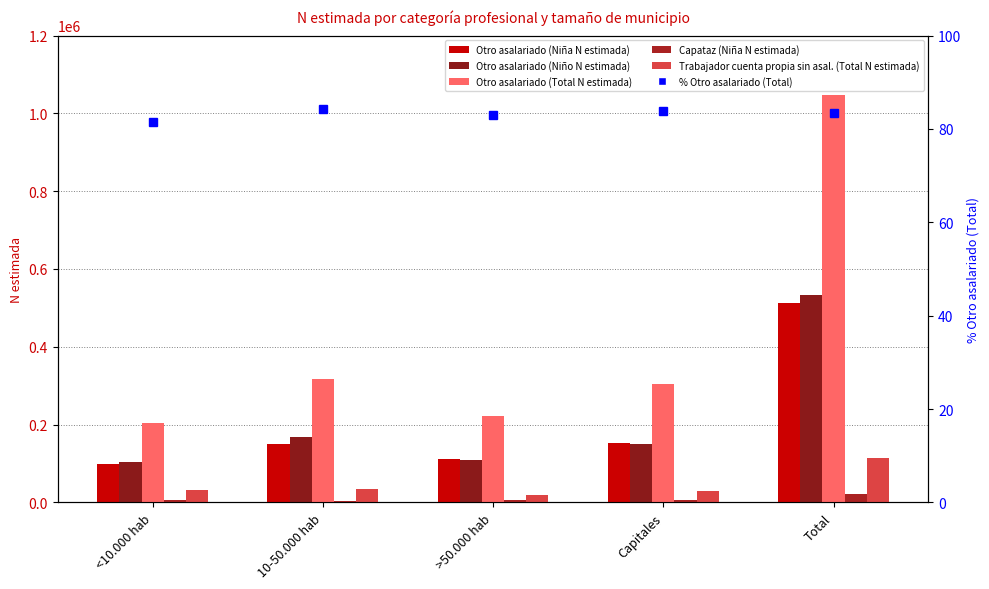

What is the label of the 1st bar from the right?

Total